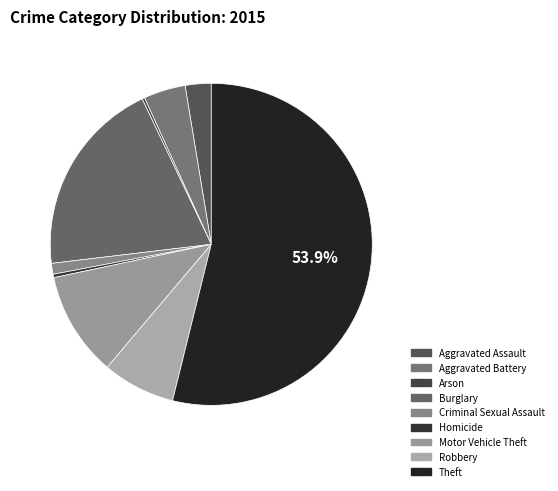

Does Aggravated Battery represent more than half of the total?

No